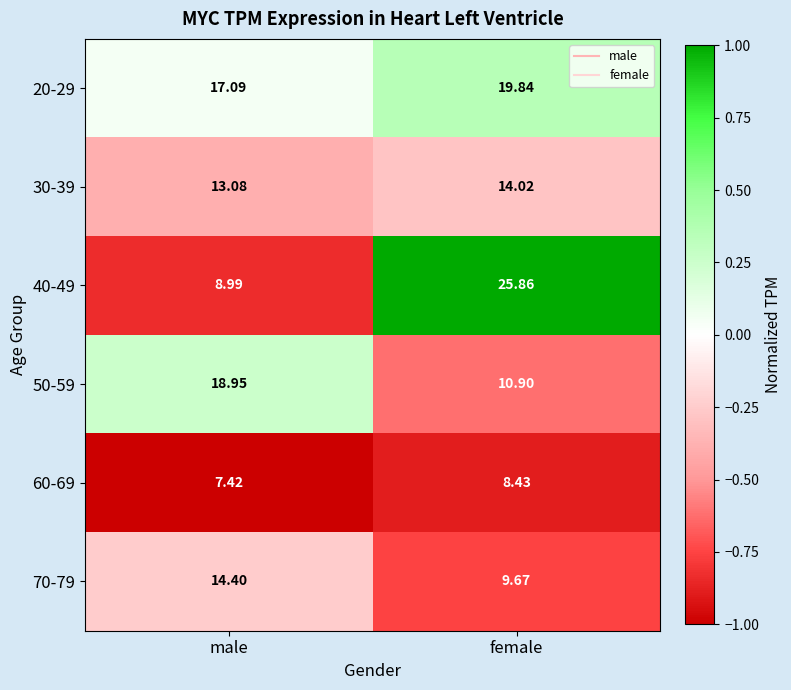

Rank the categories by 40-49 value from lowest to highest.

male, female